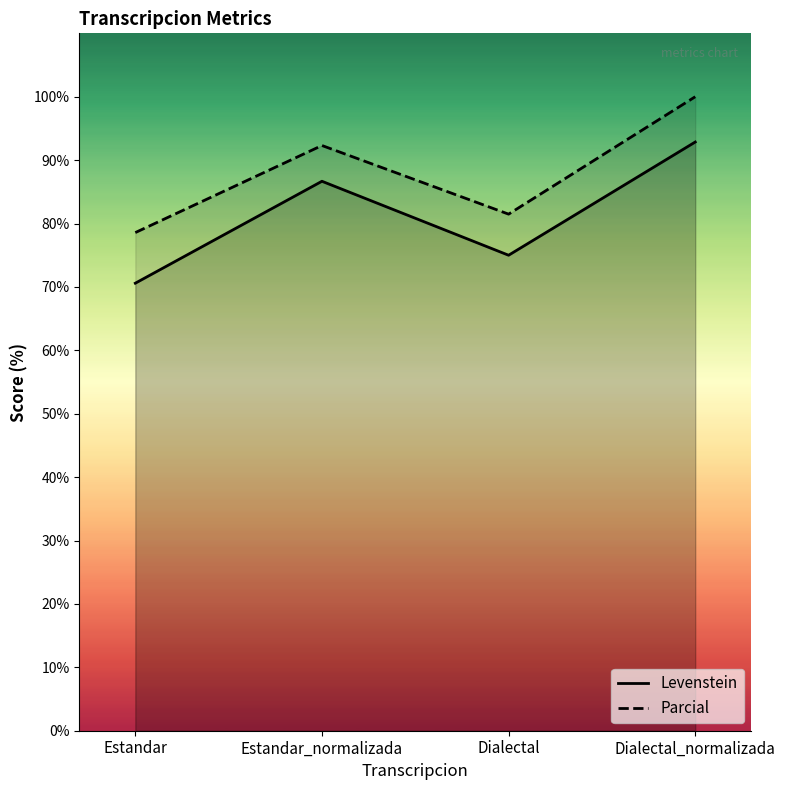

True or false: Parcial has a value of 92.3 at Estandar_normalizada.

True